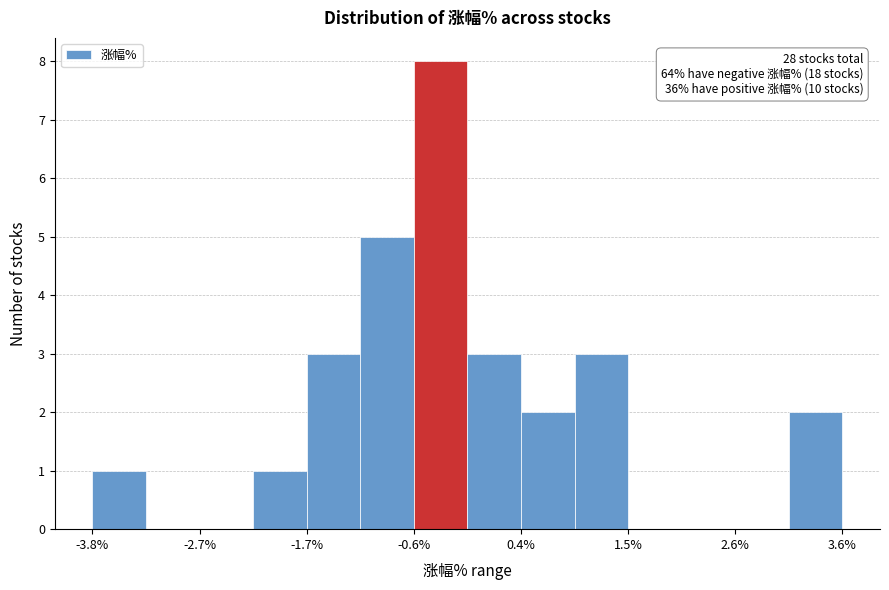

Read against the x-axis, roughly where is the centre of the tallest bar?

-0.4